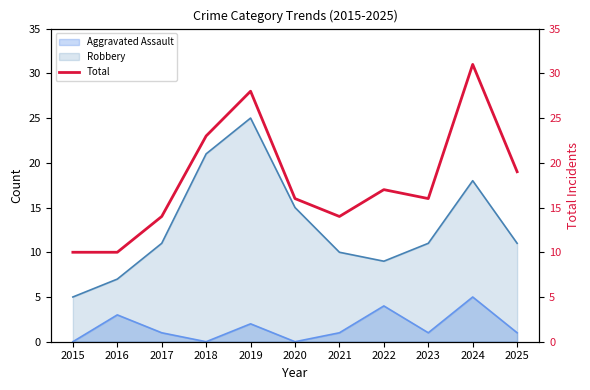

How many lines are shown in the chart?

1